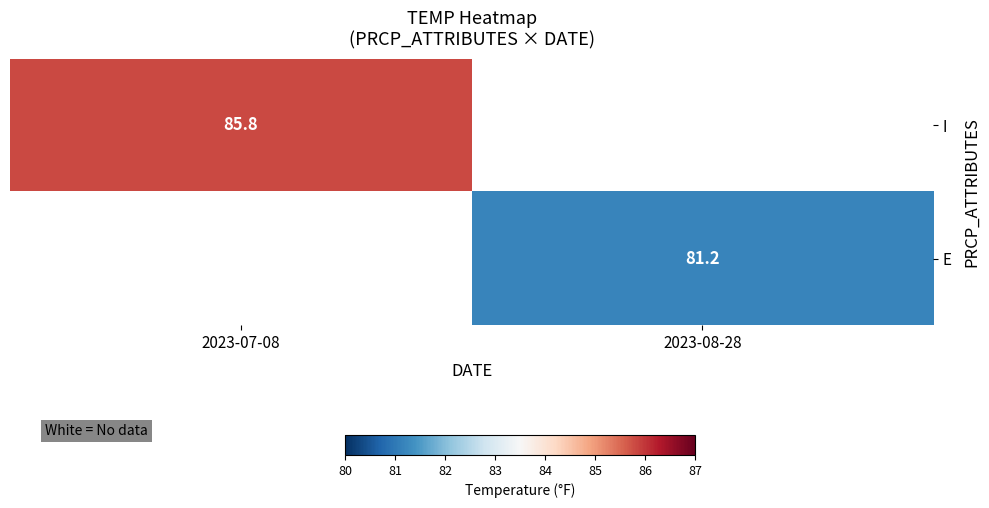

Is it true that I equals 85.8 at 2023-07-08?

True